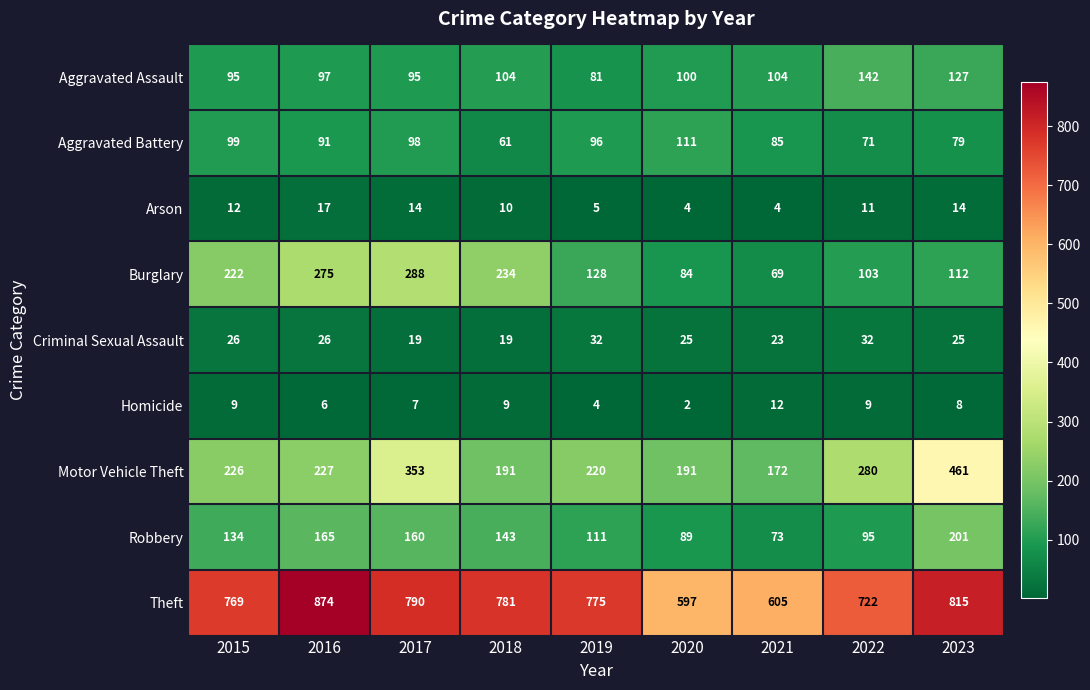

The Aggravated Battery series shows 131 at 2021. True or false?

False